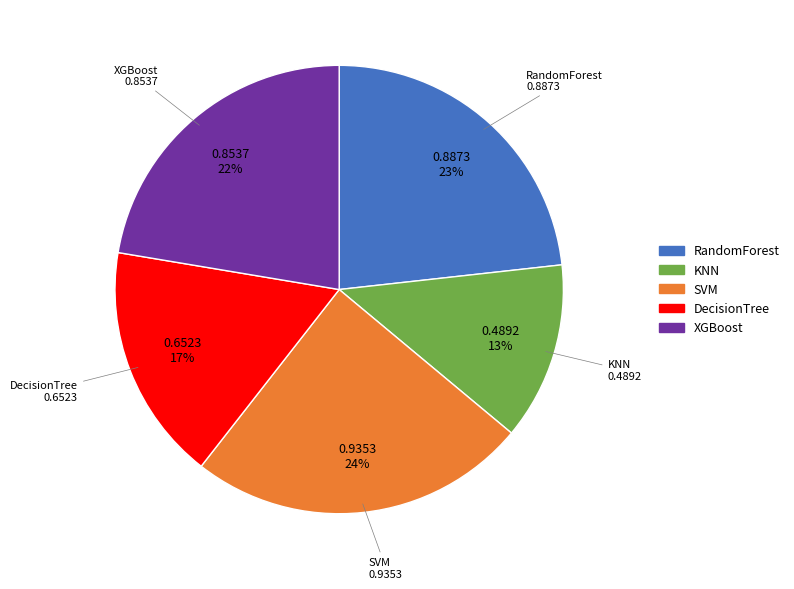

How many slices are in this pie chart?

5